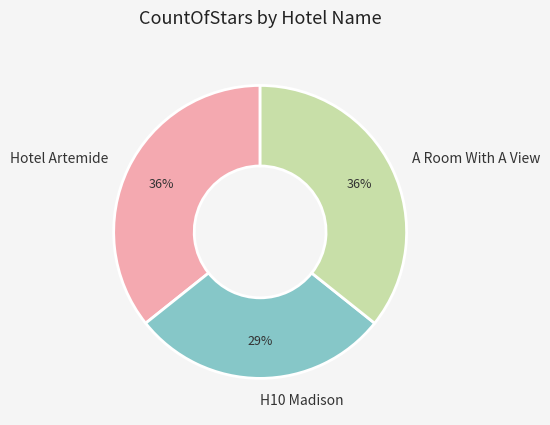

Combined, do A Room With A View and Hotel Artemide account for over 50%?

Yes